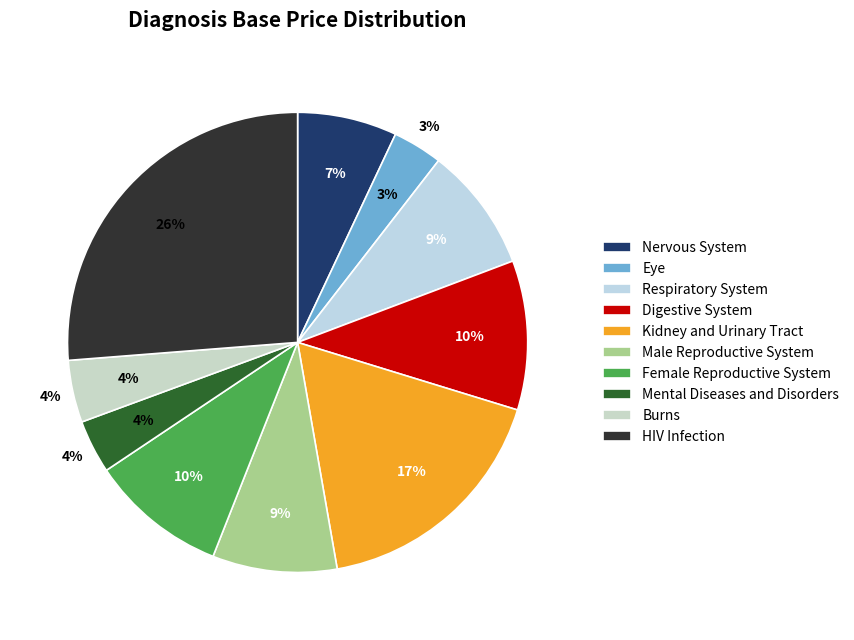

To the nearest percent, what is the average slice percentage?

10%